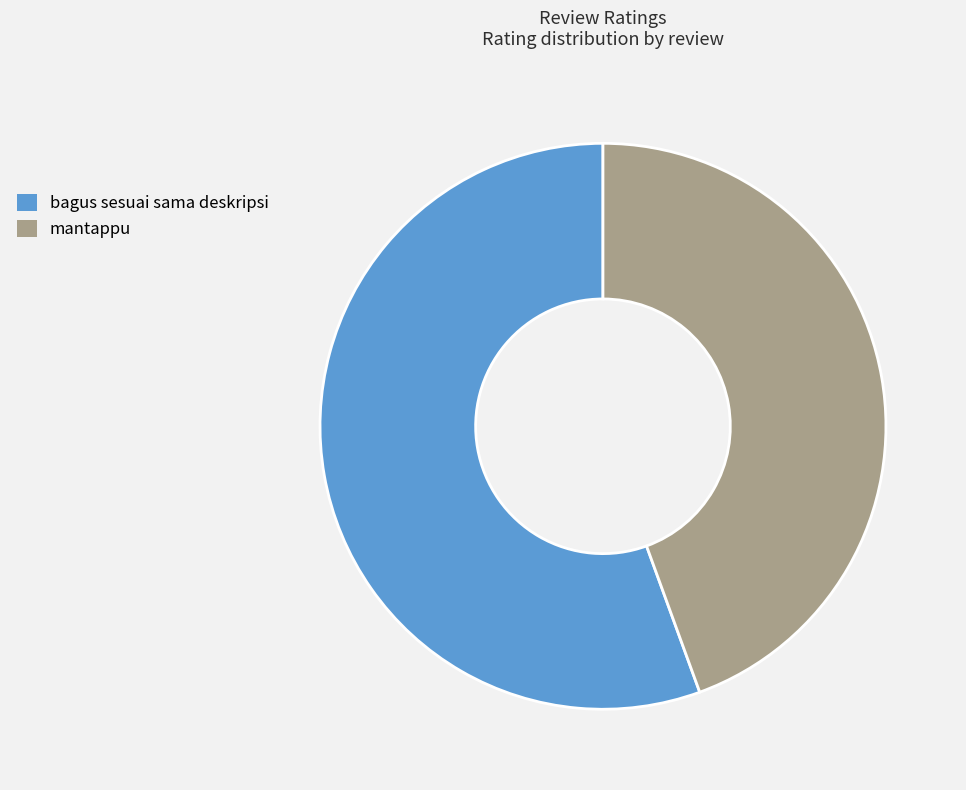

Which slice represents more than half of the pie?

bagus sesuai sama deskripsi